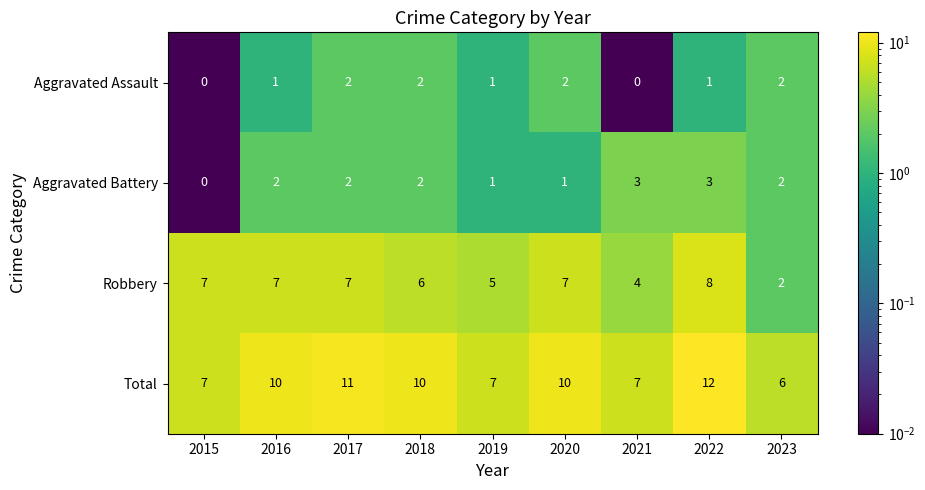

What is the sum of the Robbery values at 2018 and 2021?

10